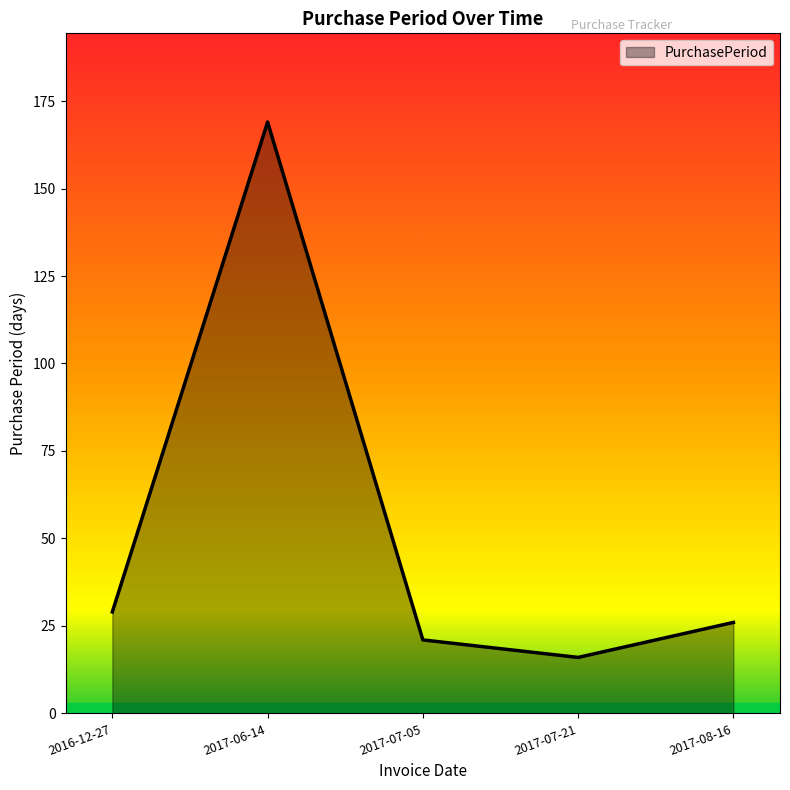

Does the chart display data point markers on the line(s)?

No